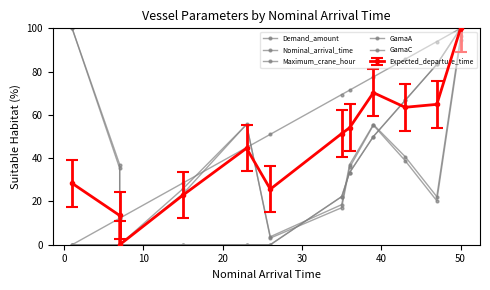

Which series has the largest range (max minus min)?

Demand_amount